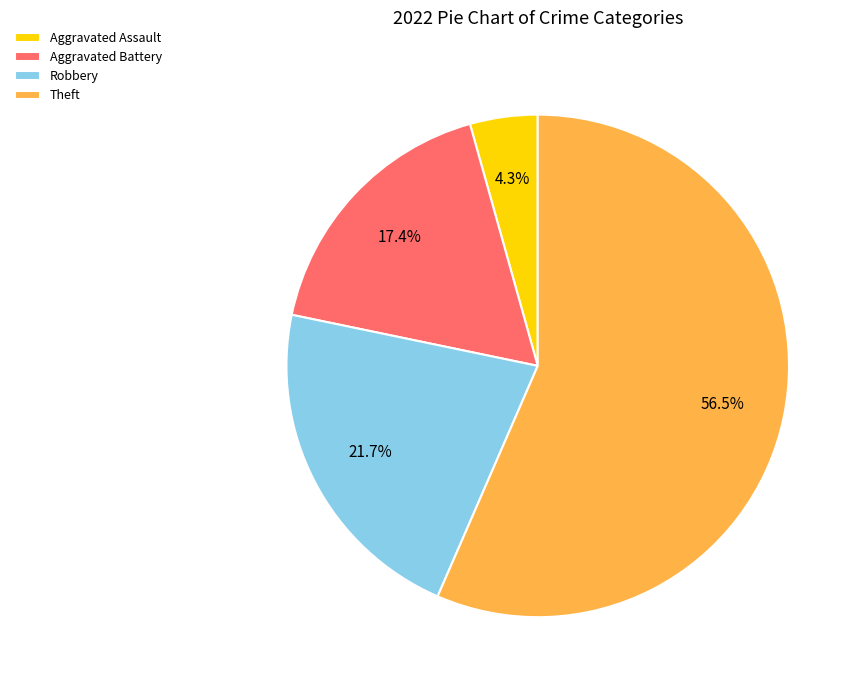

To the nearest percent, what is the combined percentage of Theft and Aggravated Assault?

61%